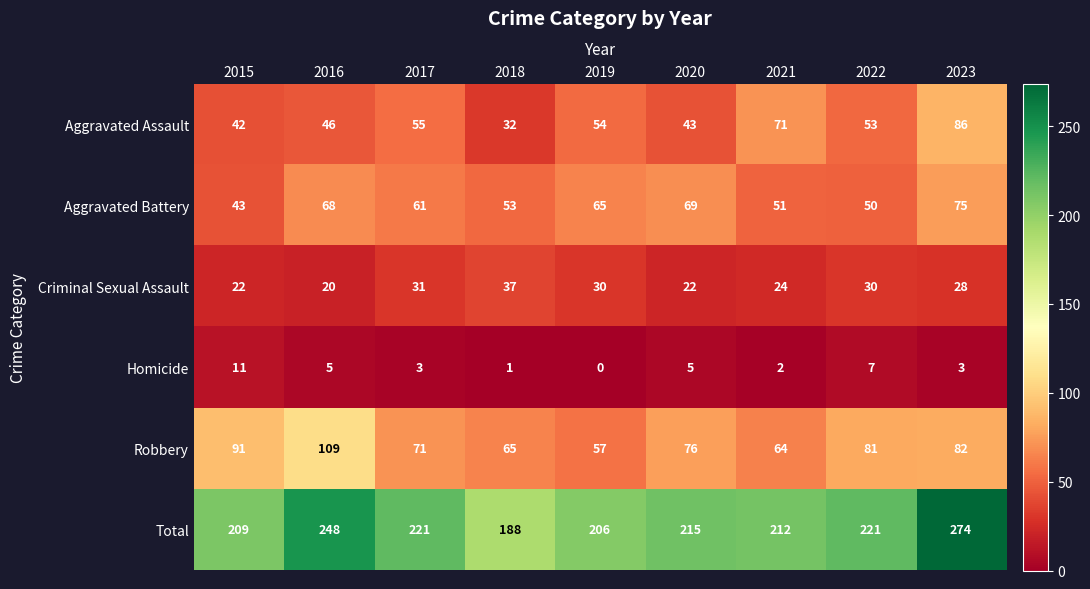

At 2023, list the series in order from largest to smallest.

Total, Aggravated Assault, Robbery, Aggravated Battery, Criminal Sexual Assault, Homicide